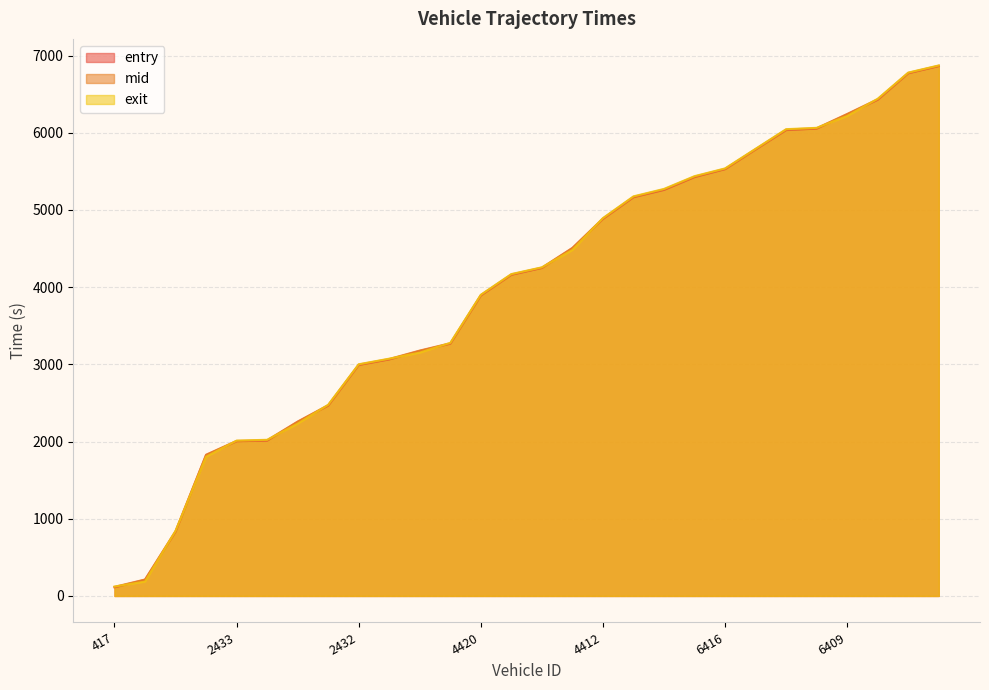

What is the difference between the maximum and minimum values in the entry series?

6751.3